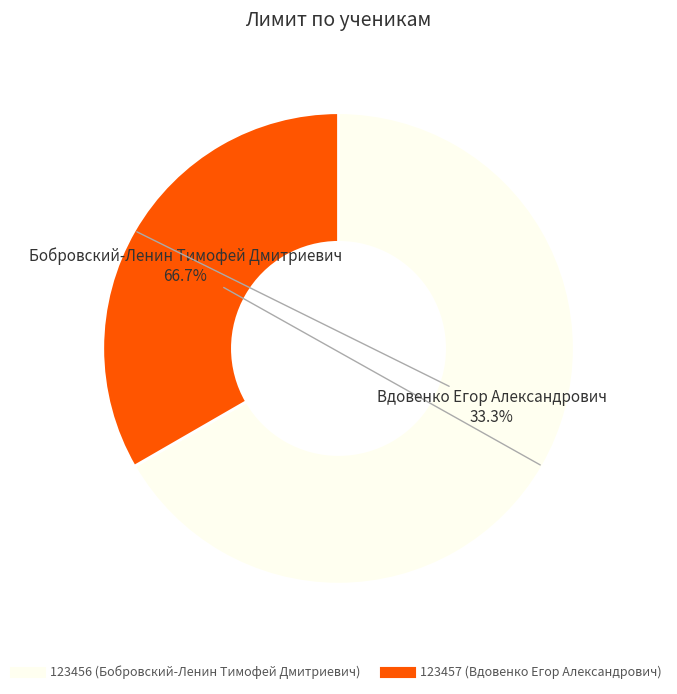

Which has a higher value, 123457 or 123456?

123456